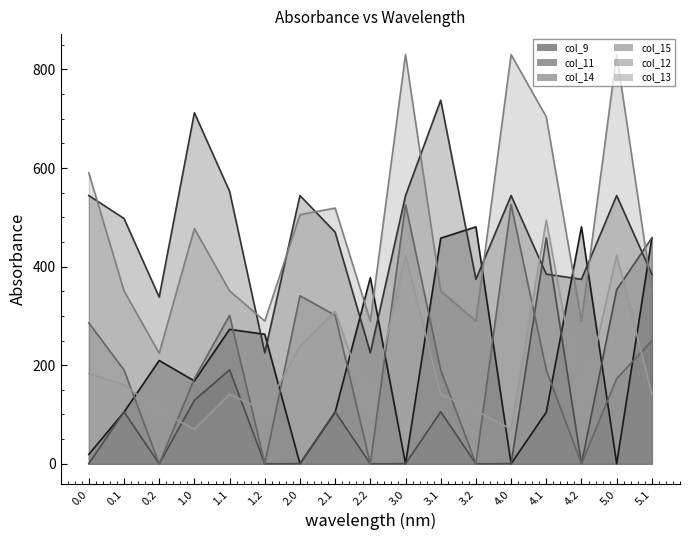

What is the approximate value of col_14 line at 3.1?

105.5